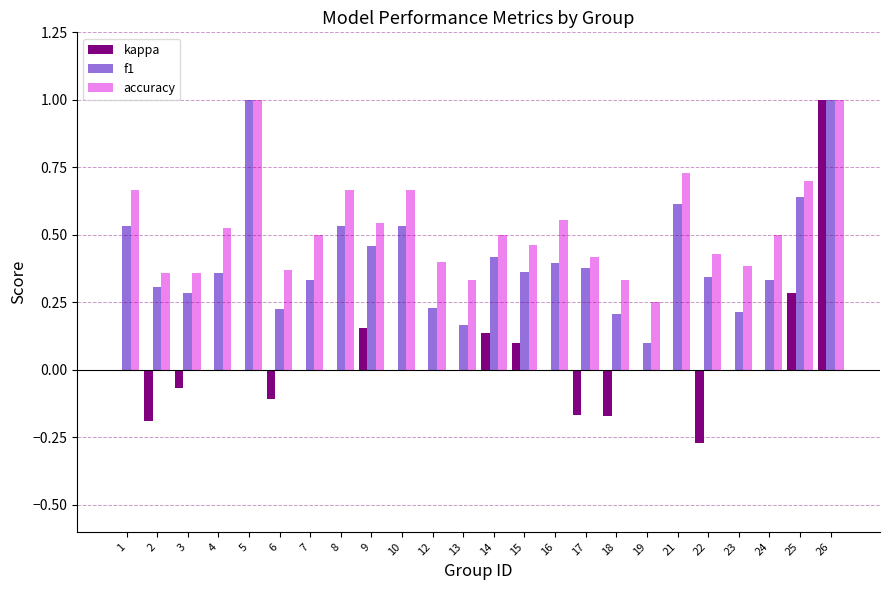

What is the maximum value for kappa?

1.0